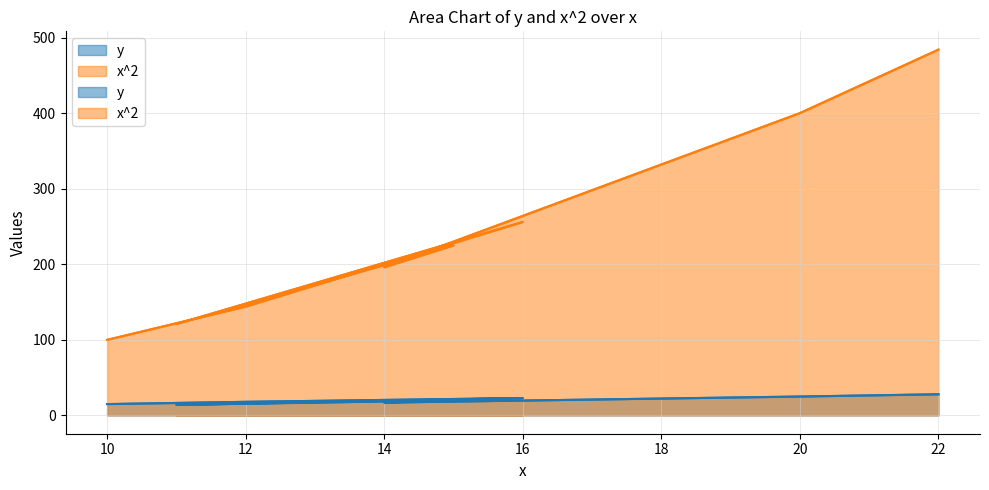

List the labels in order of x^2 value, largest first.

22, 20, 16, 15, 14, 12, 11, 10